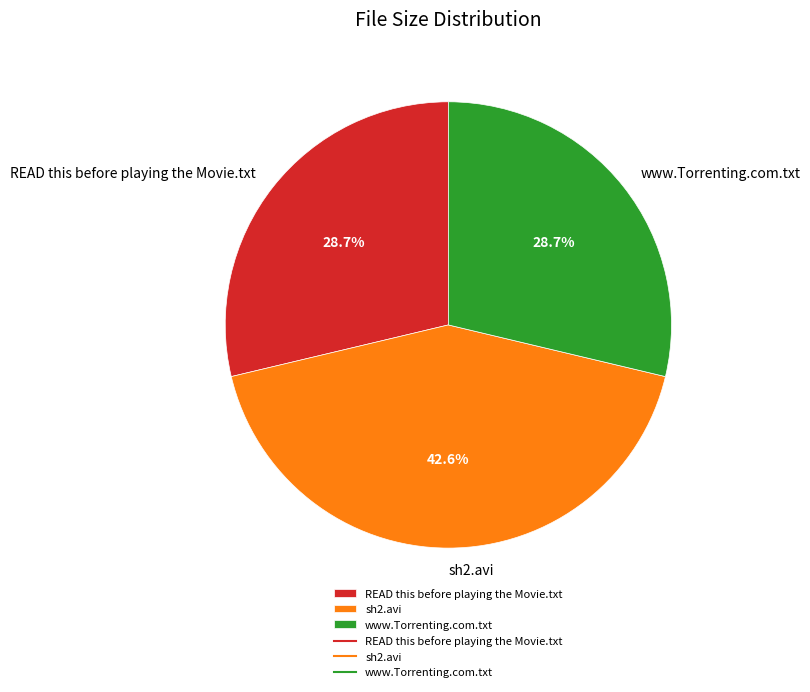

True or false: READ this before playing the Movie.txt accounts for 41% of the total.

False